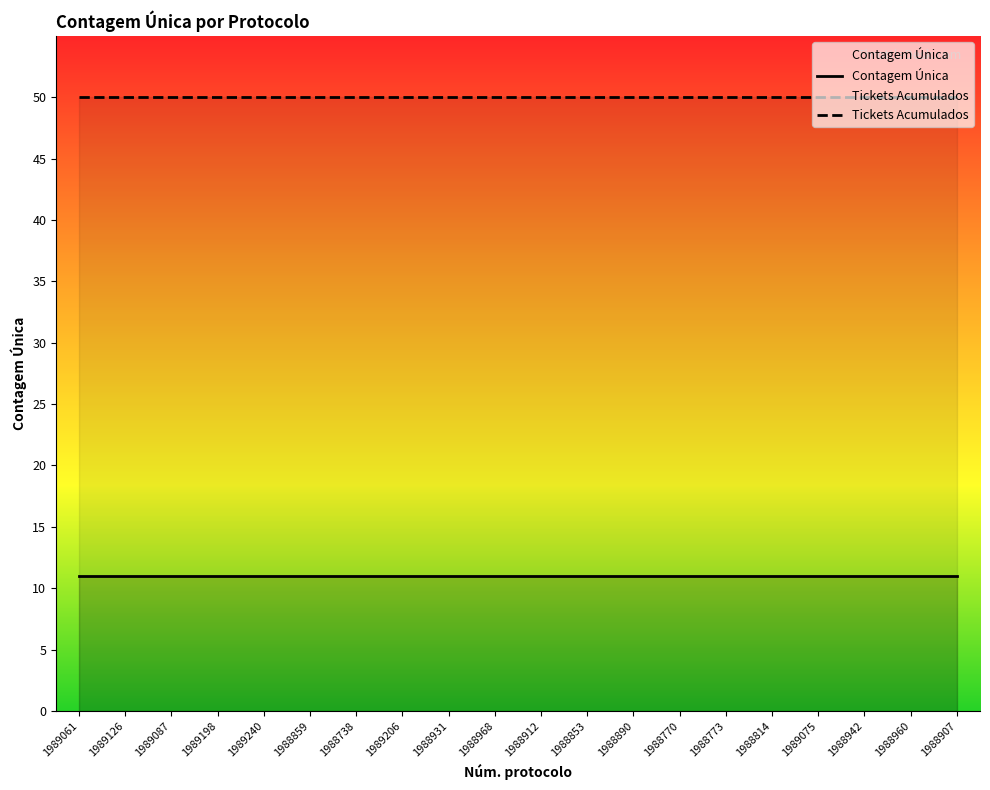

Rank the series at 1989087 from lowest to highest value.

Contagem Única, Tickets Acumulados